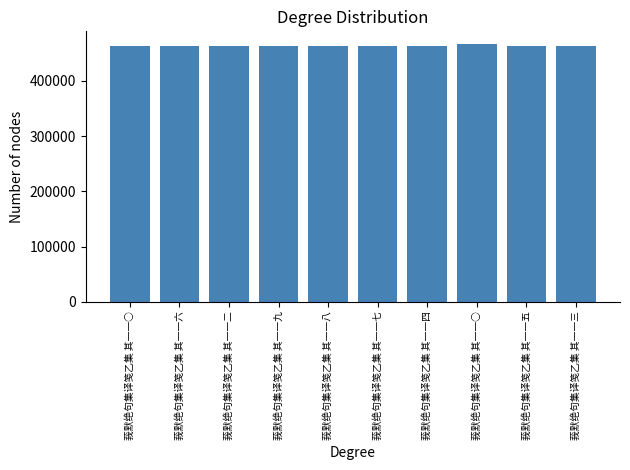

Does the chart contain any negative values?

No